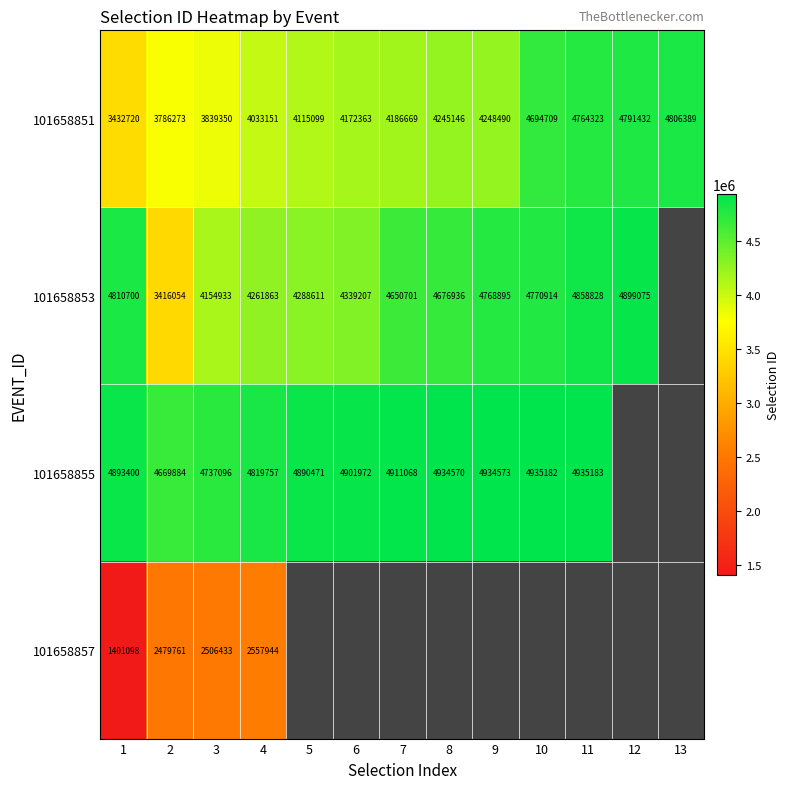

What is the difference between the 101658855 values at 4 and 7?

91311